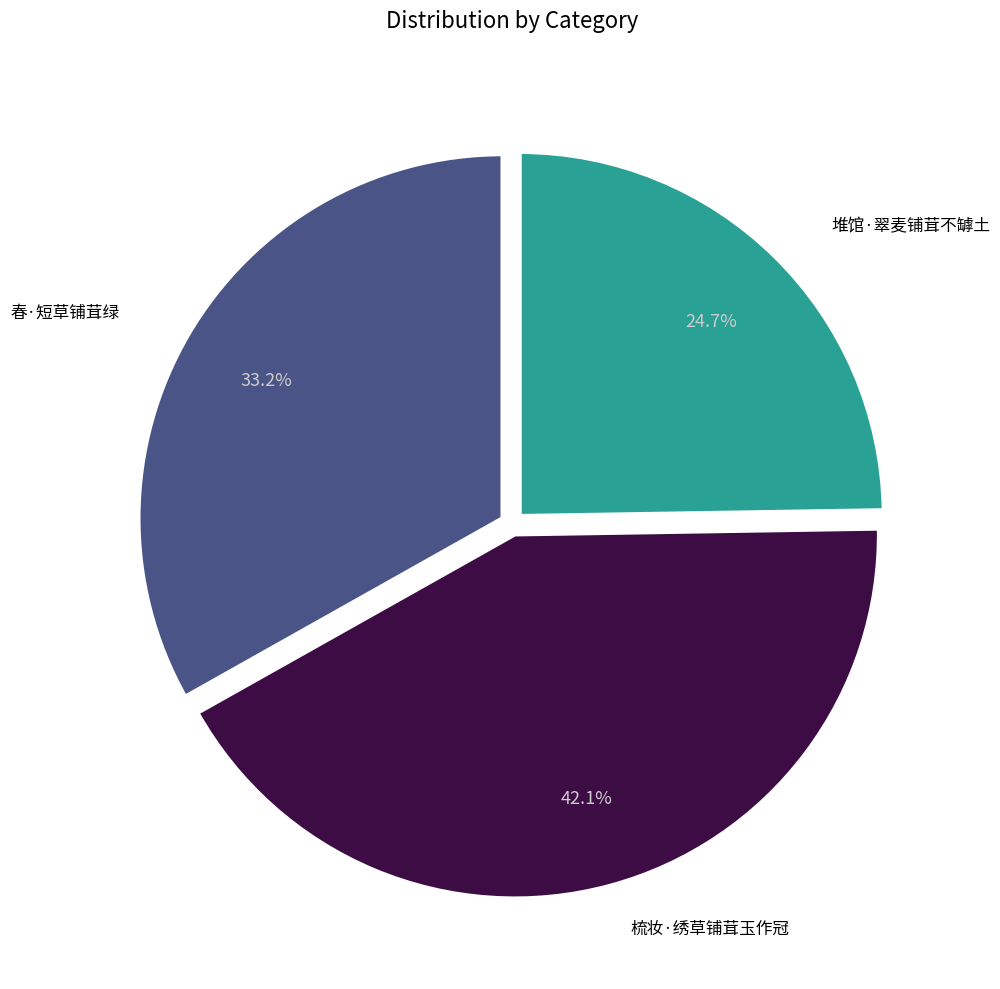

Is there a majority slice in this chart?

No